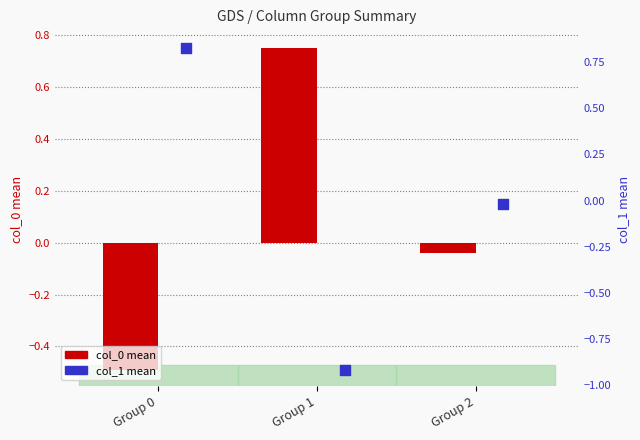

Which series contains the highest Y value?

col_1 mean